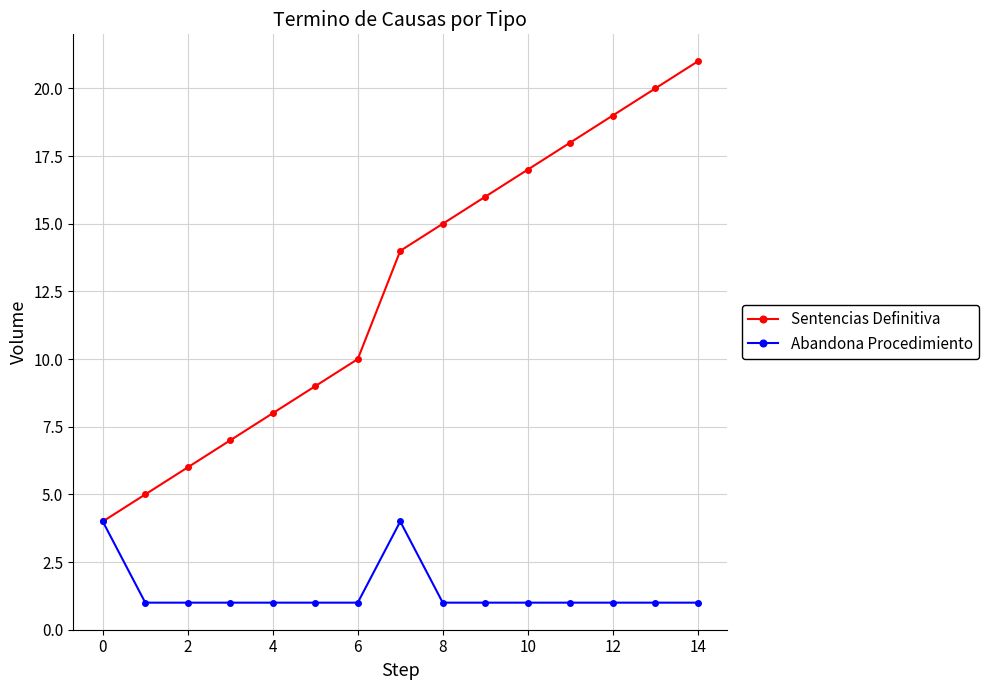

Rank the series by their maximum value, from highest to lowest.

Sentencias Definitiva, Abandona Procedimiento